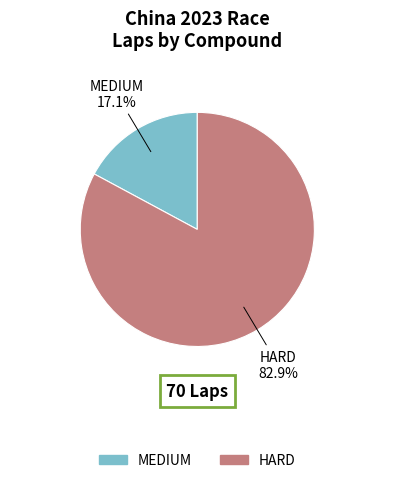

Between MEDIUM and HARD, which is larger?

HARD